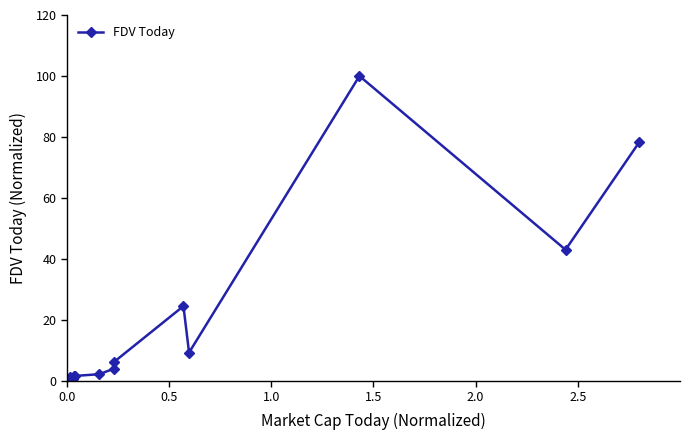

True or false: there are more than 2 points higher than both neighbors.

True